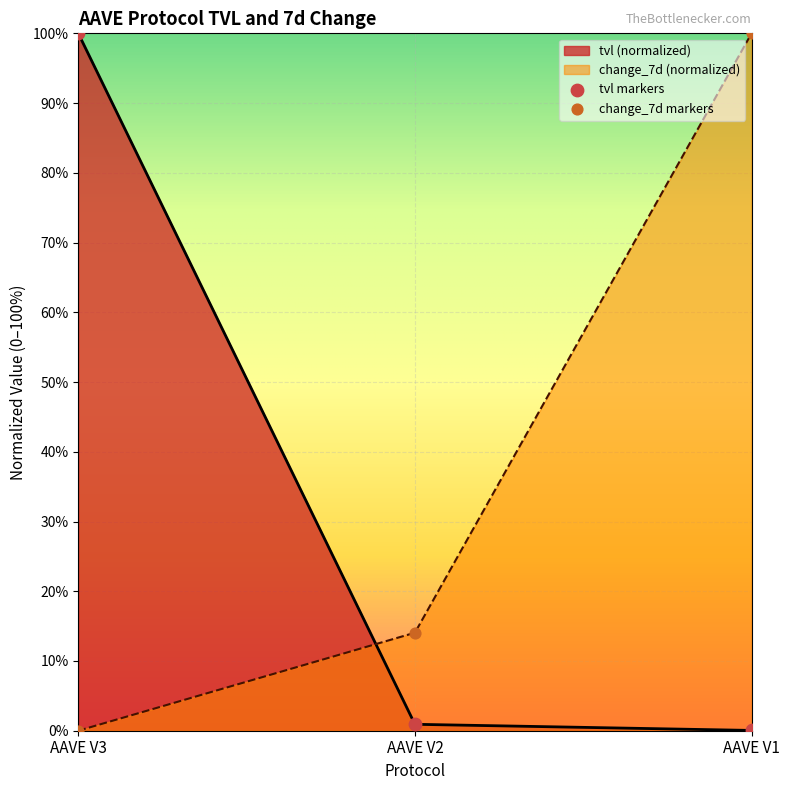

Which series has the largest Y range (max minus min)?

change_7d